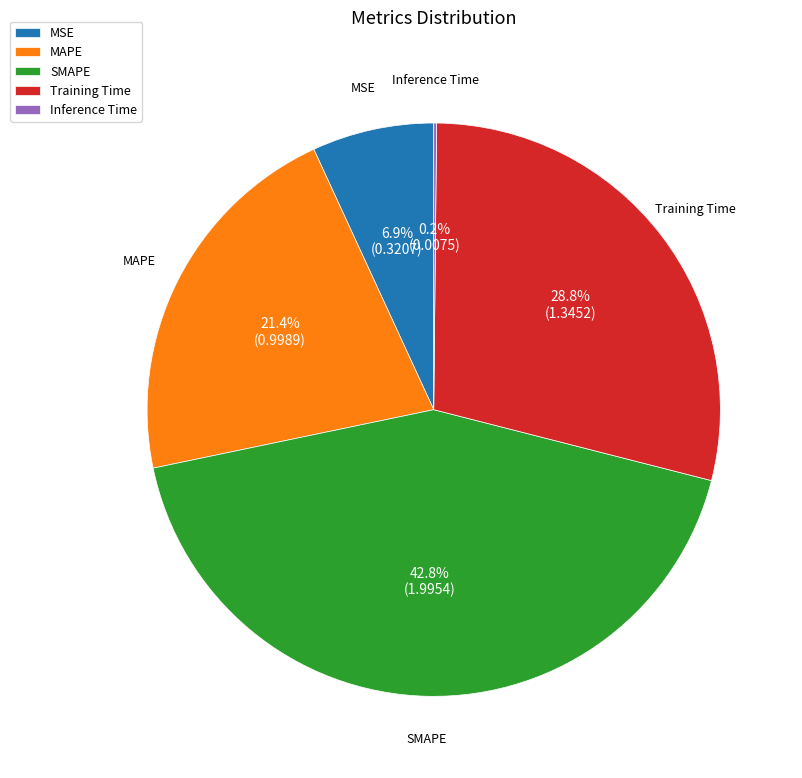

The MSE slice represents 19% of the pie. True or false?

False